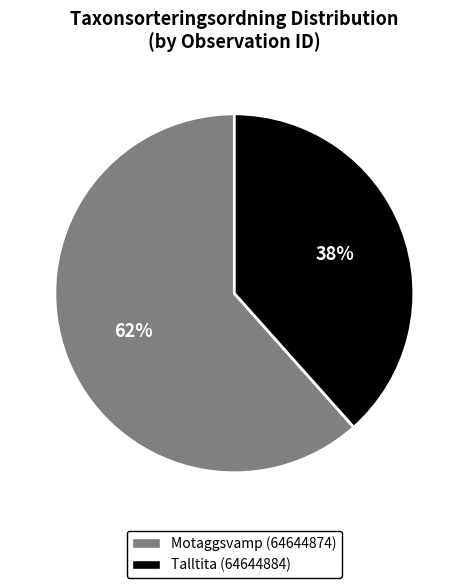

Which has a higher value, Motaggsvamp (64644874) or Talltita (64644884)?

Motaggsvamp (64644874)